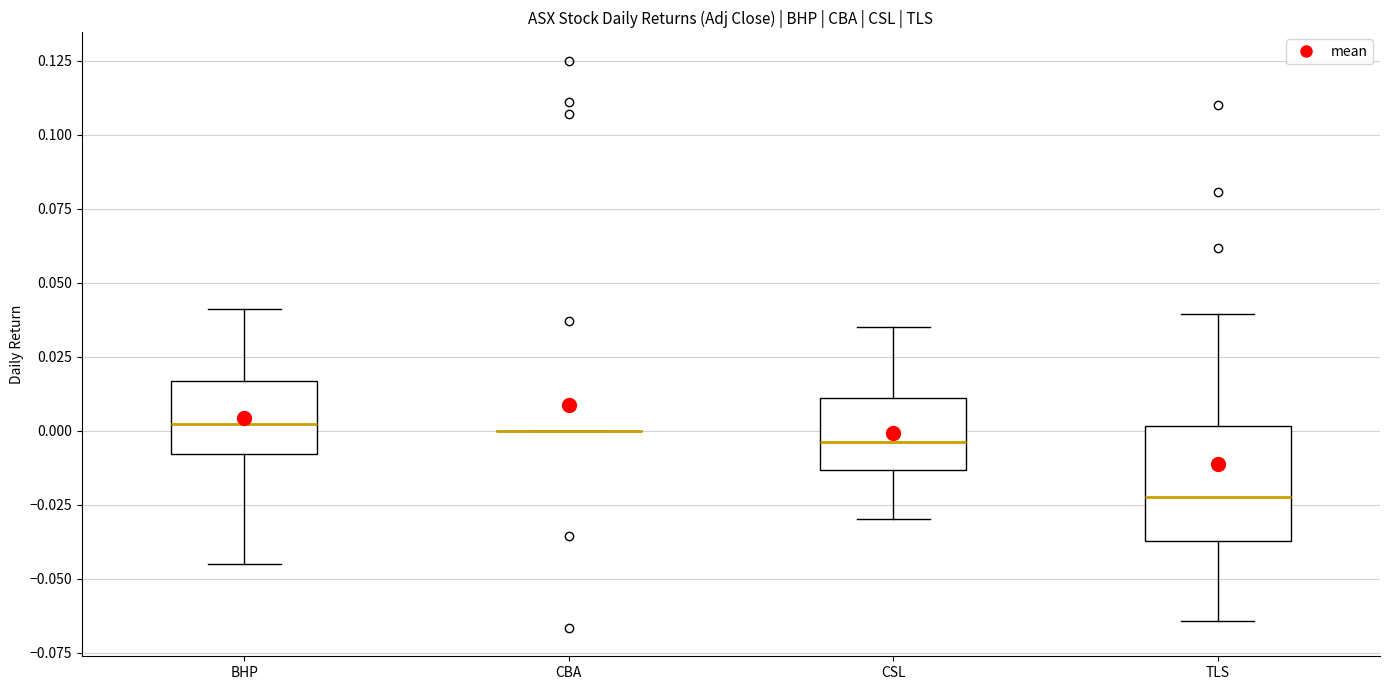

Which box is the tallest, from its lower edge to its upper edge?

TLS